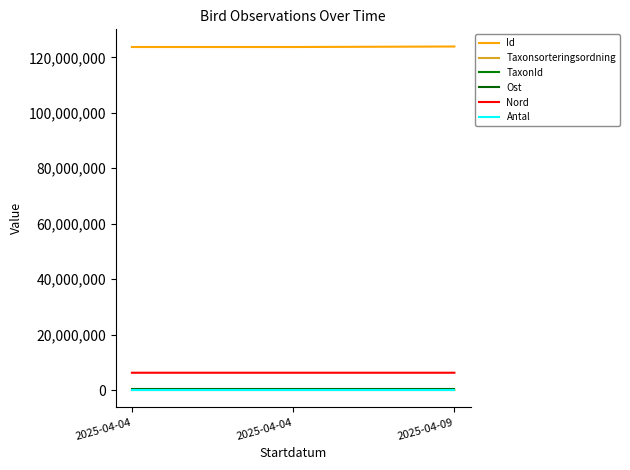

Reading right to left, extract all data points from this chart.

Id: 123929422	123747245	123747240
Taxonsorteringsordning: 57883	58158	57664
TaxonId: 103015	103042	103020
Ost: 414401	414423	414423
Nord: 6249783	6249726	6249726
Antal: 1	1	1